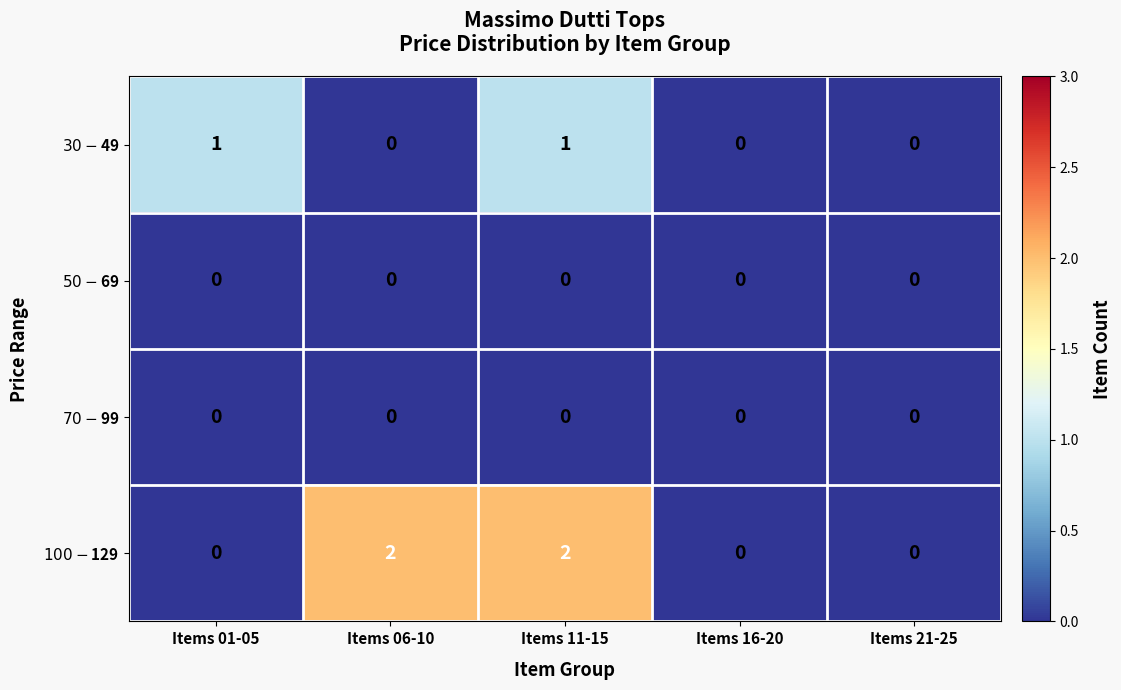

At which category is the sum across all series the highest?

Items 11-15